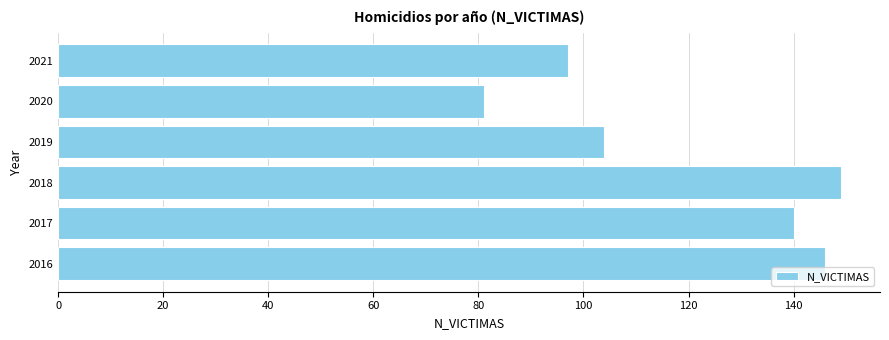

Between 2020 and 2021, which is larger?

2021